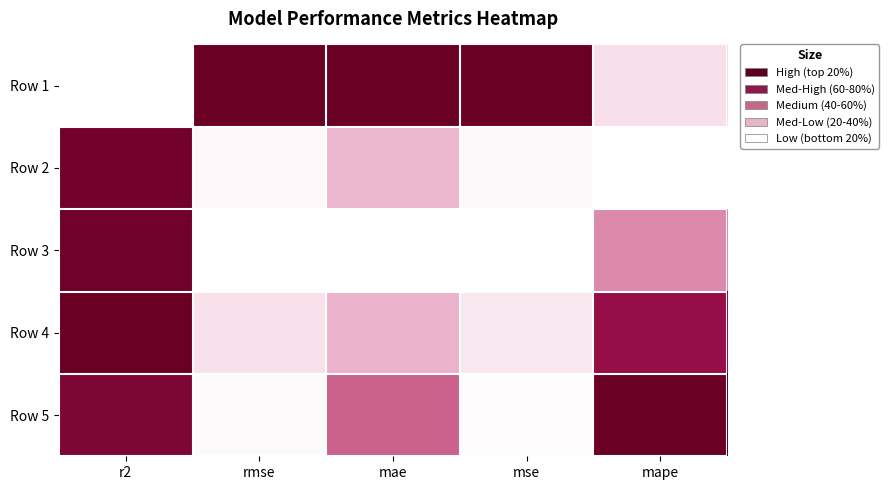

Reading left to right, extract all data points from this chart.

Row 1: r2=0.0	rmse=1.0	mae=1.0	mse=1.0	mape=0.1
Row 2: r2=1.0	rmse=0.0	mae=0.3	mse=0.0	mape=0.0
Row 3: r2=1.0	rmse=0.0	mae=0.0	mse=0.0	mape=0.4
Row 4: r2=1.0	rmse=0.1	mae=0.3	mse=0.1	mape=0.8
Row 5: r2=0.9	rmse=0.0	mae=0.5	mse=0.0	mape=1.0